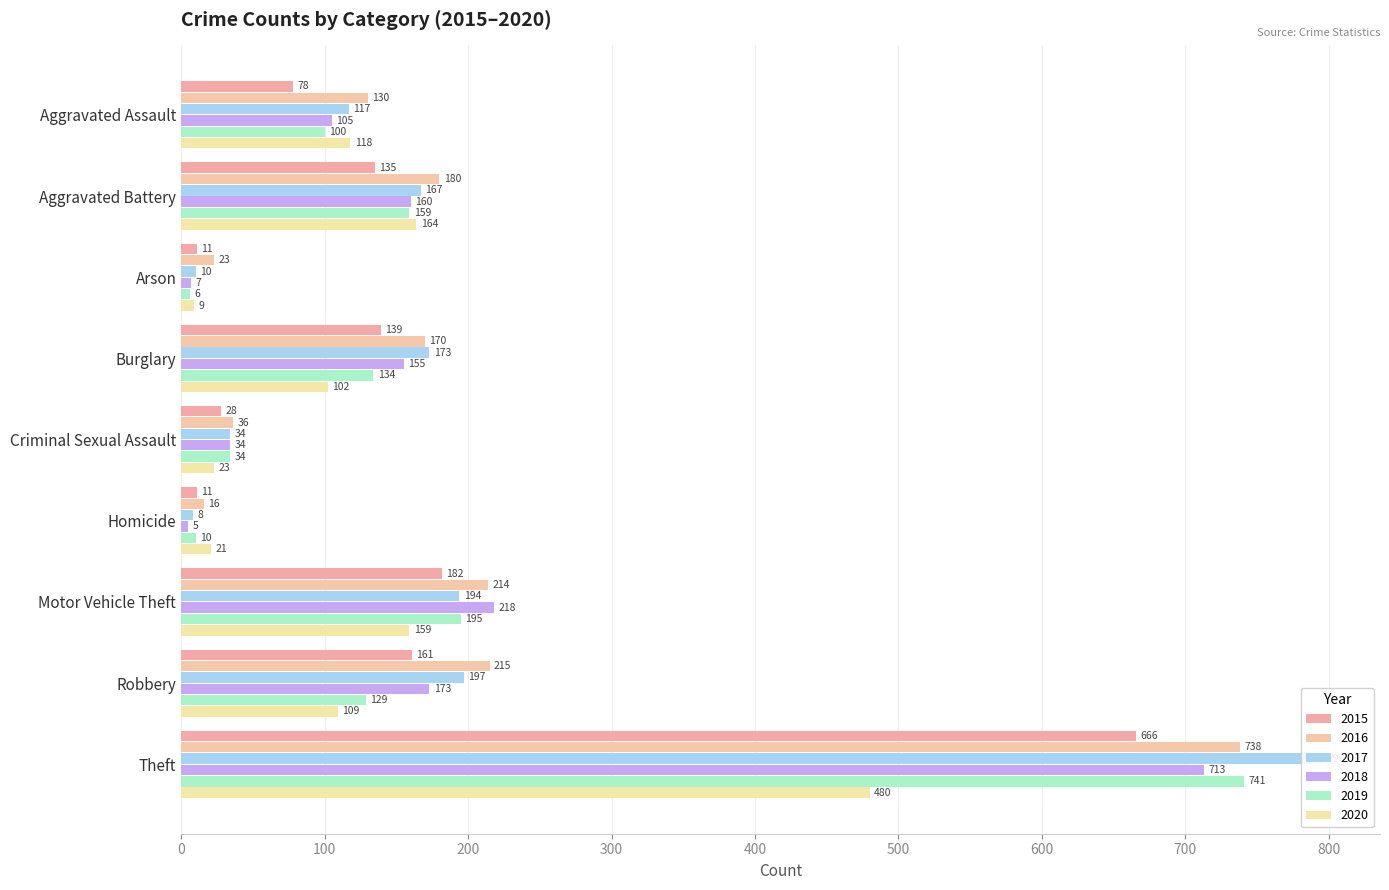

Is the value of 2020 at Burglary greater than the value of 2017 at Criminal Sexual Assault?

Yes